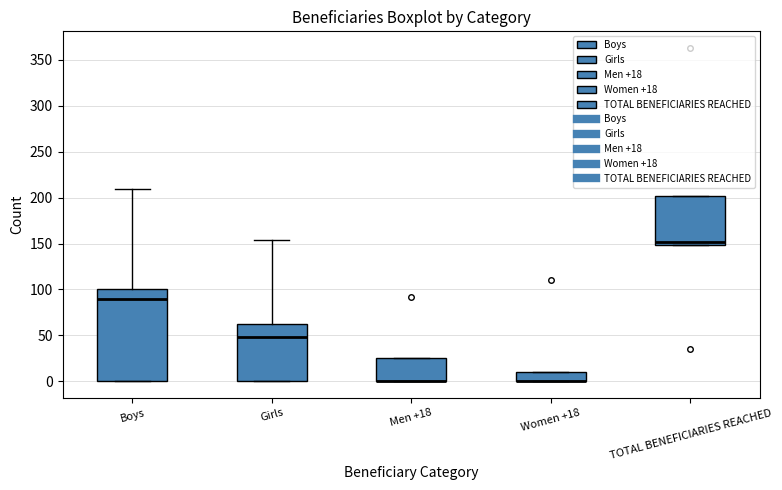

Where does the median line of the box for Girls sit on the y-axis? The values are not printed on the chart, so give them approximately, as read against the axis.

50